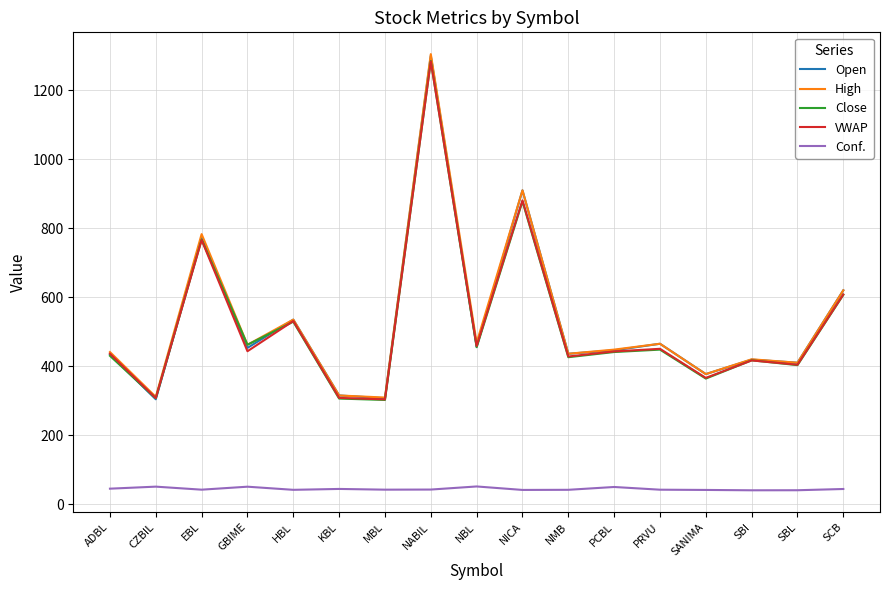

At which label does Close reach its peak?

NABIL